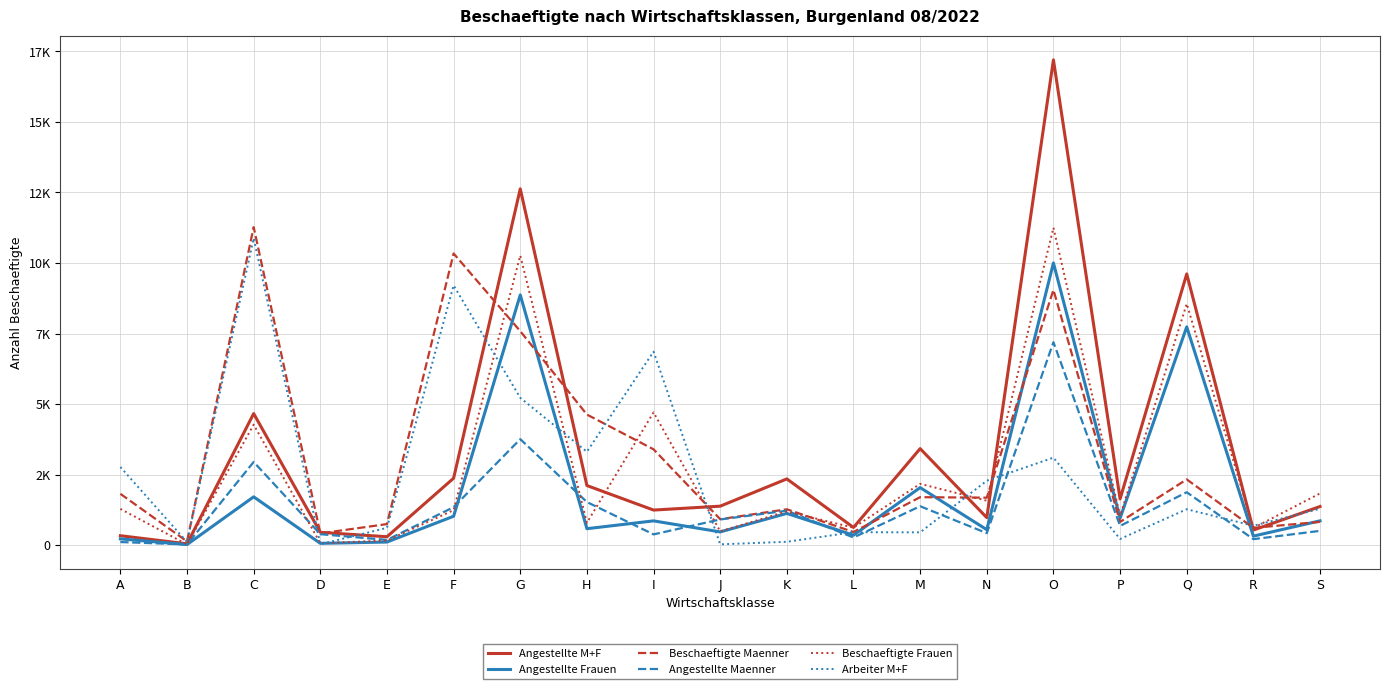

The Beschaeftigte Maenner series shows 759 at L. True or false?

False